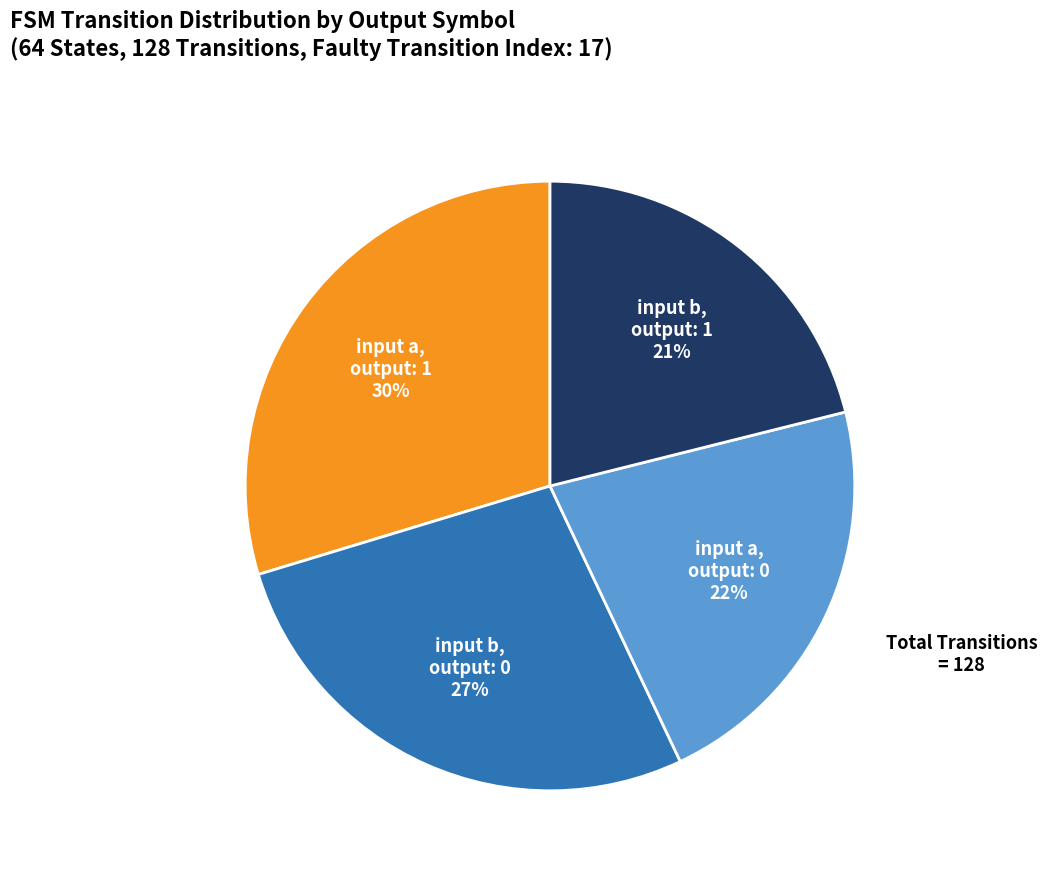

Does any single category account for the majority?

No